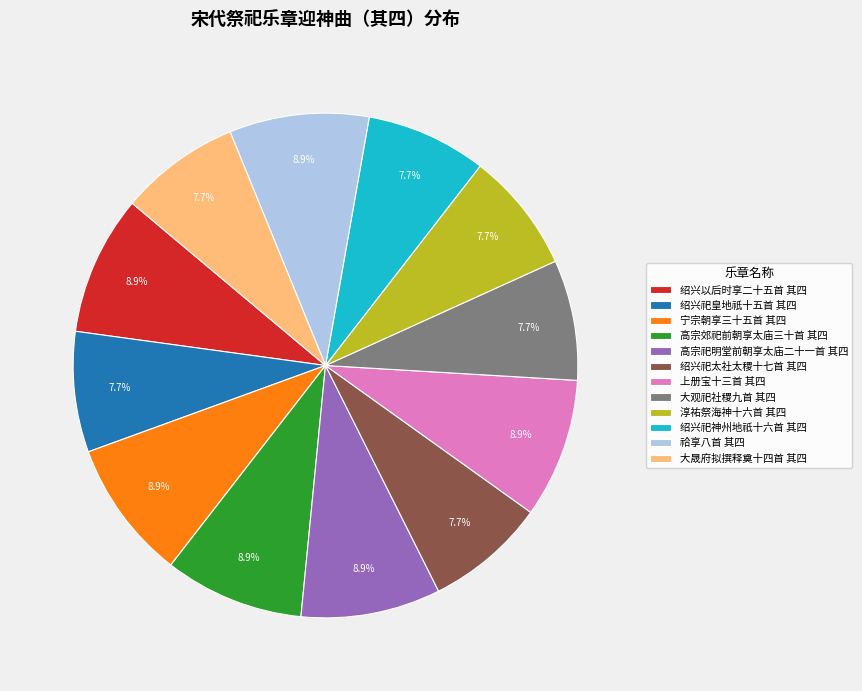

Which has a higher value, 大晟府拟撰释奠十四首 其四 or 宁宗朝享三十五首 其四?

宁宗朝享三十五首 其四